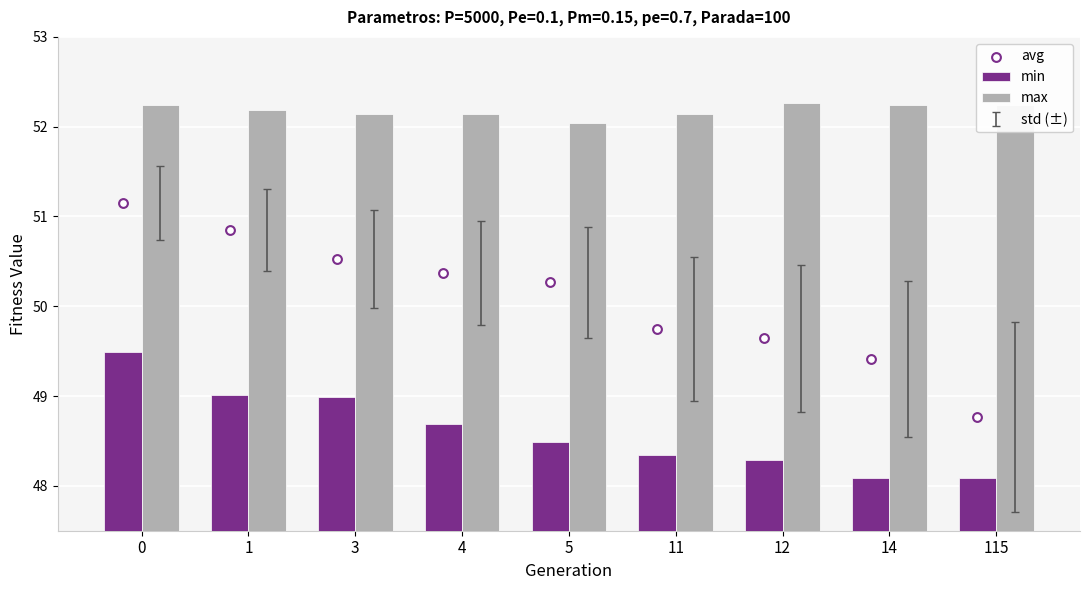

Is the value of max at 12 greater than the value of min at 14?

Yes